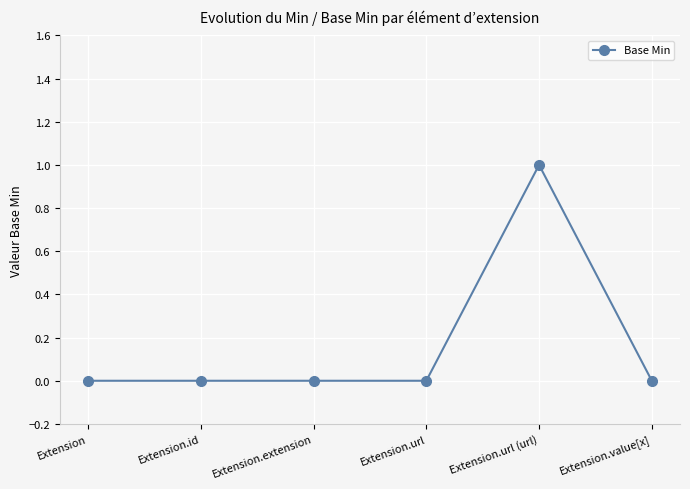

What is the label of the 3rd point from the right?

Extension.url